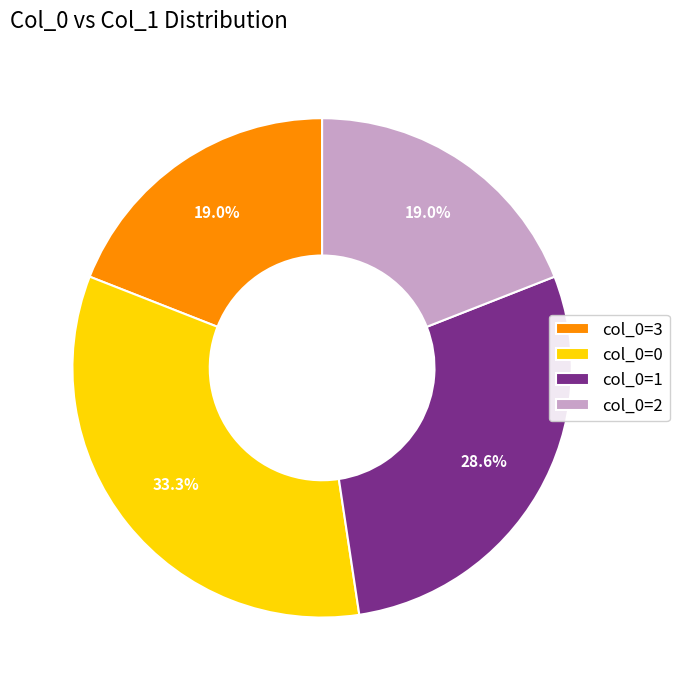

How much of the chart is everything except col_0=1?

71.4%